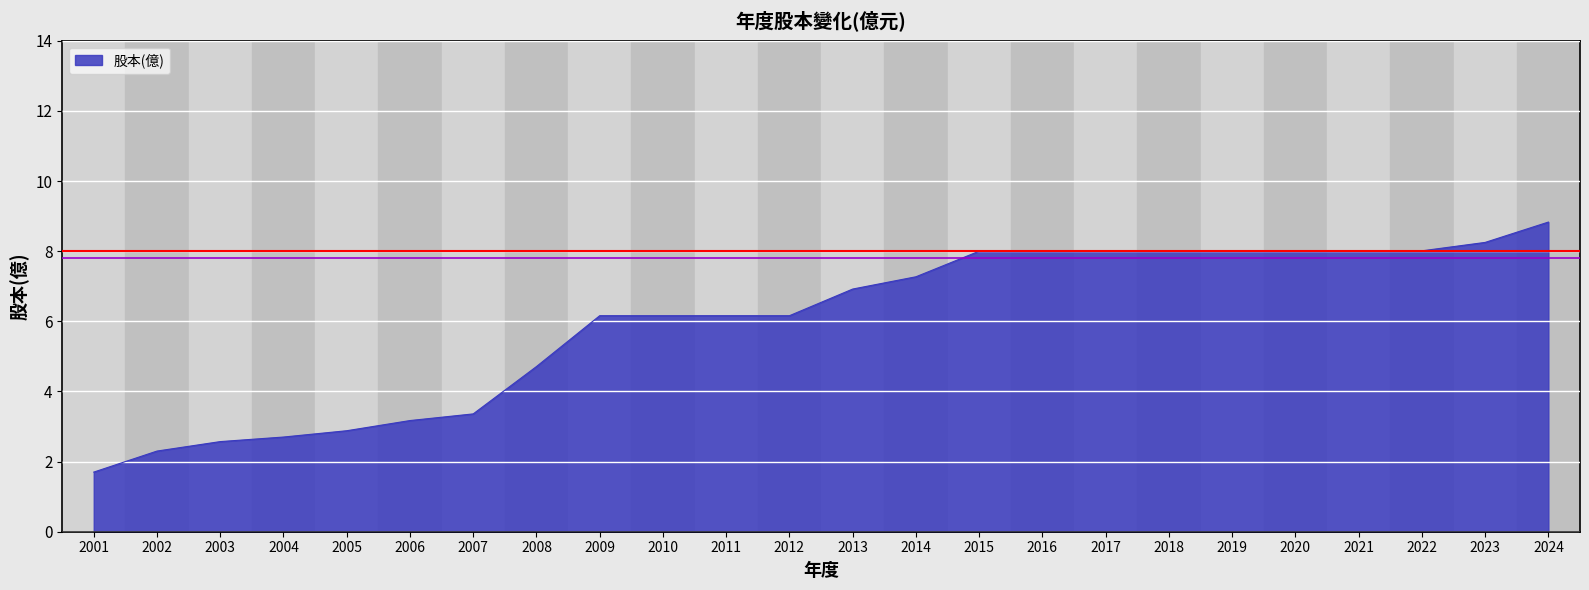

True or false: the data shows 8.0 at 2017.

True